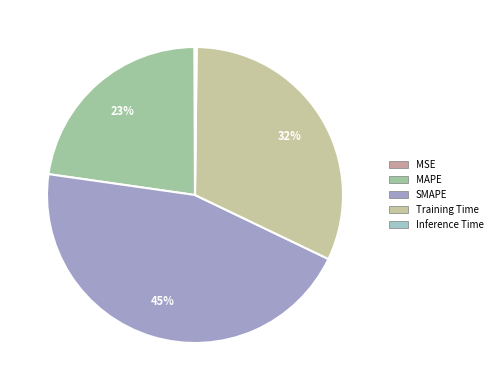

Does Training Time represent more than half of the total?

No